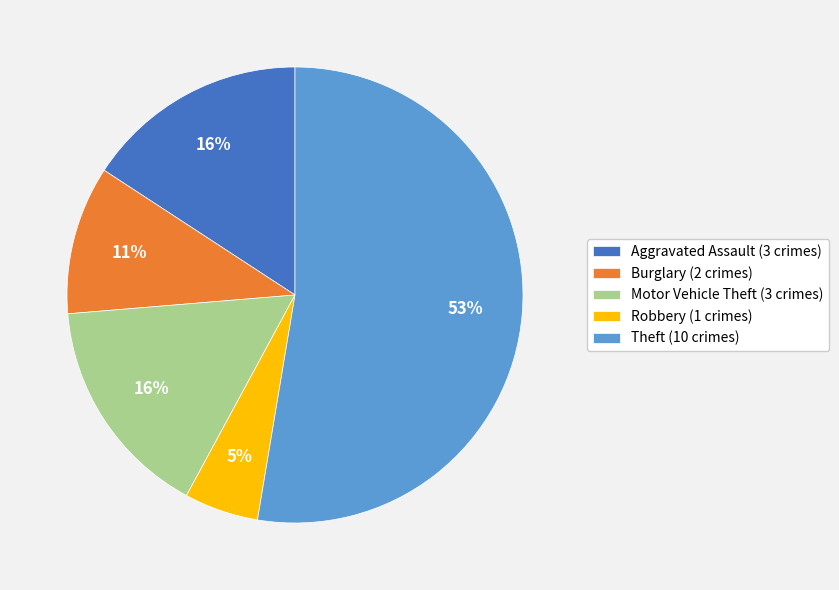

How many segments does this pie chart have?

5